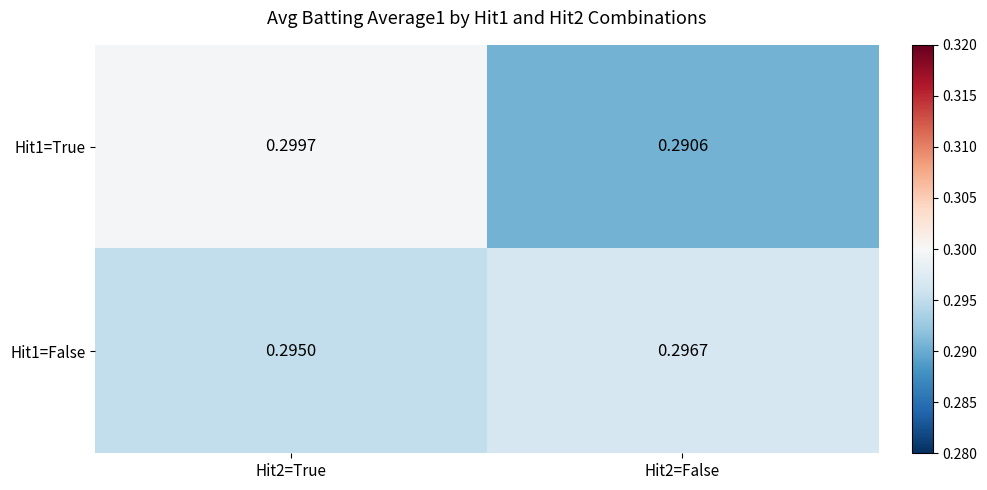

Is the value of Hit1=False at Hit2=True greater than the value of Hit1=True at Hit2=False?

Yes